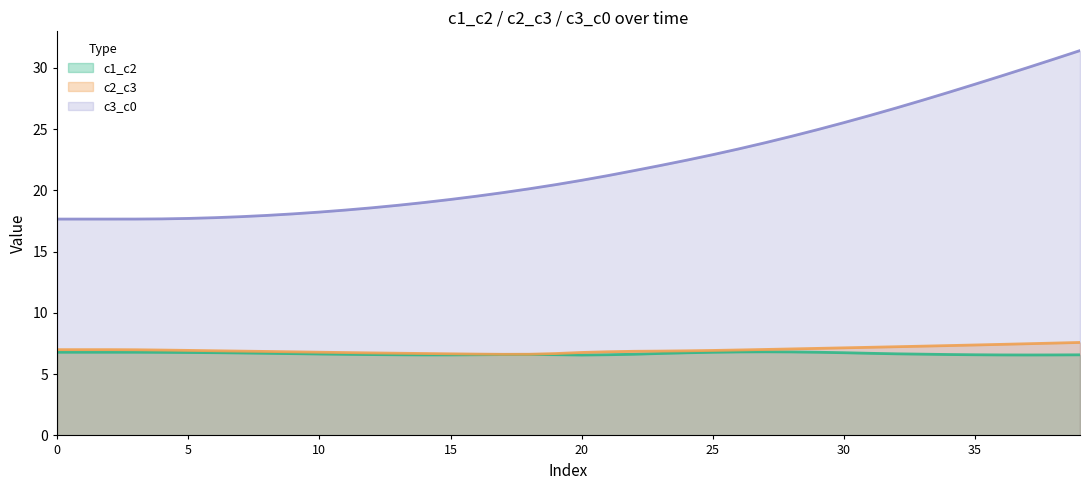

What is the value of the c1_c2 point at the 27th from the left?

6.8